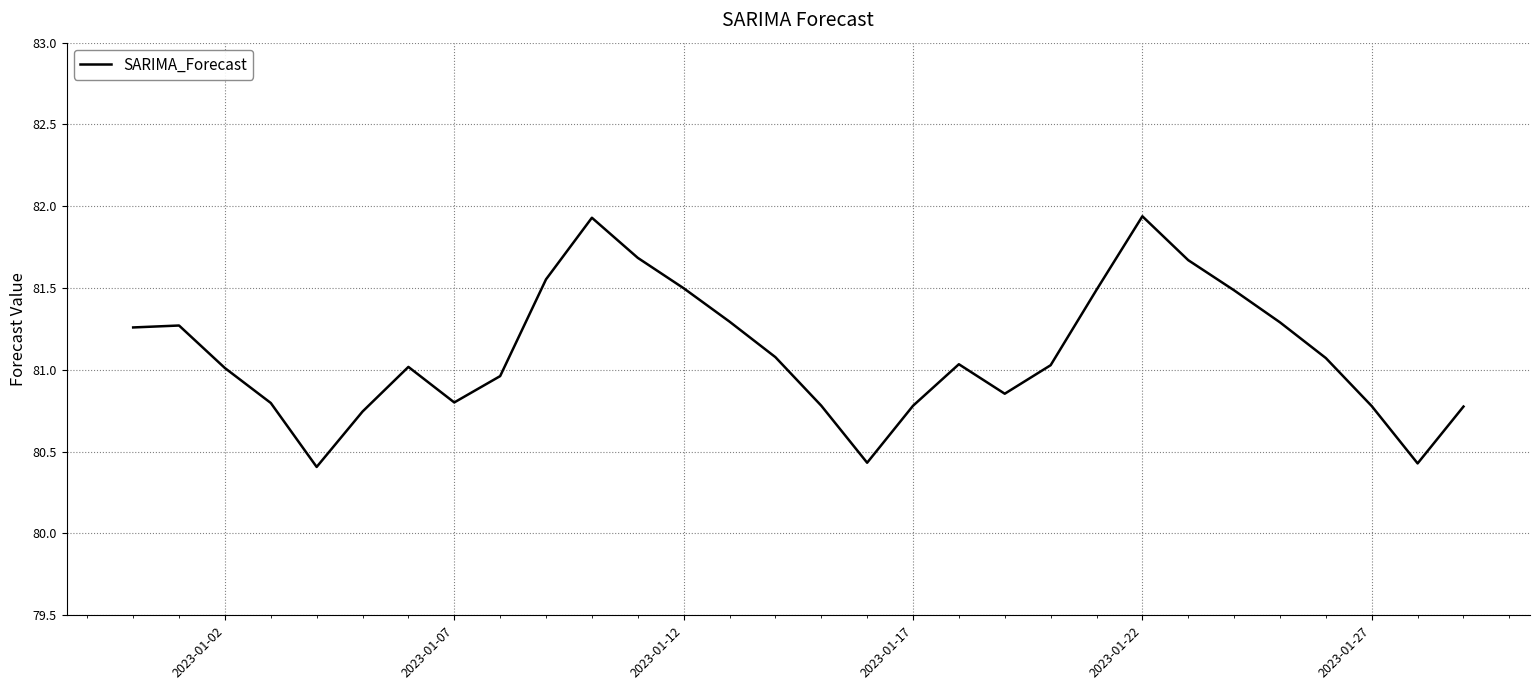

What is the difference between the maximum and minimum values?

1.5